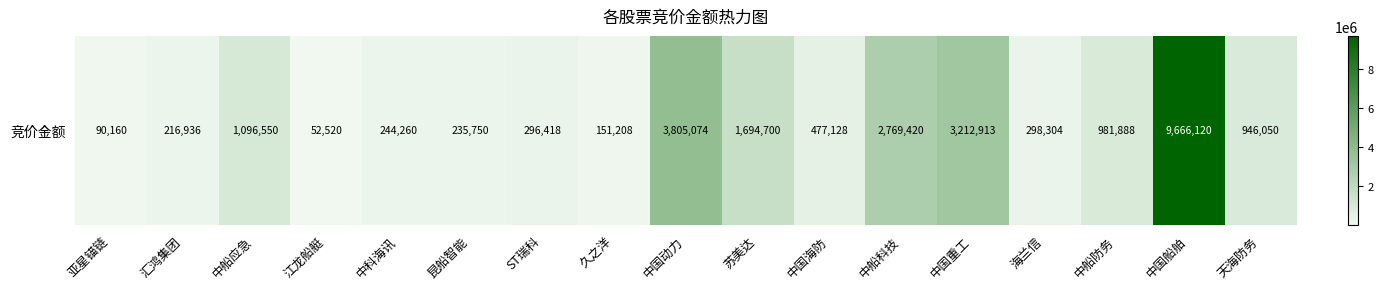

Reading left to right, extract all data points from this chart.

90160	216936	1096550	52520	244260	235750	296418	151208	3805074	1694700	477128	2769420	3212913	298304	981888	9666120	946050